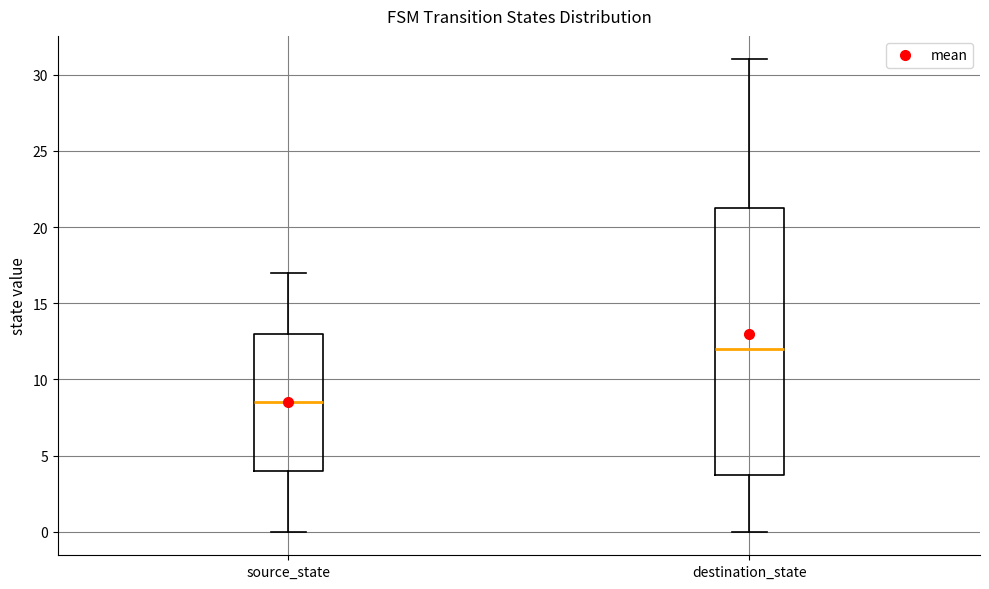

Which box's median line is the lowest?

source_state